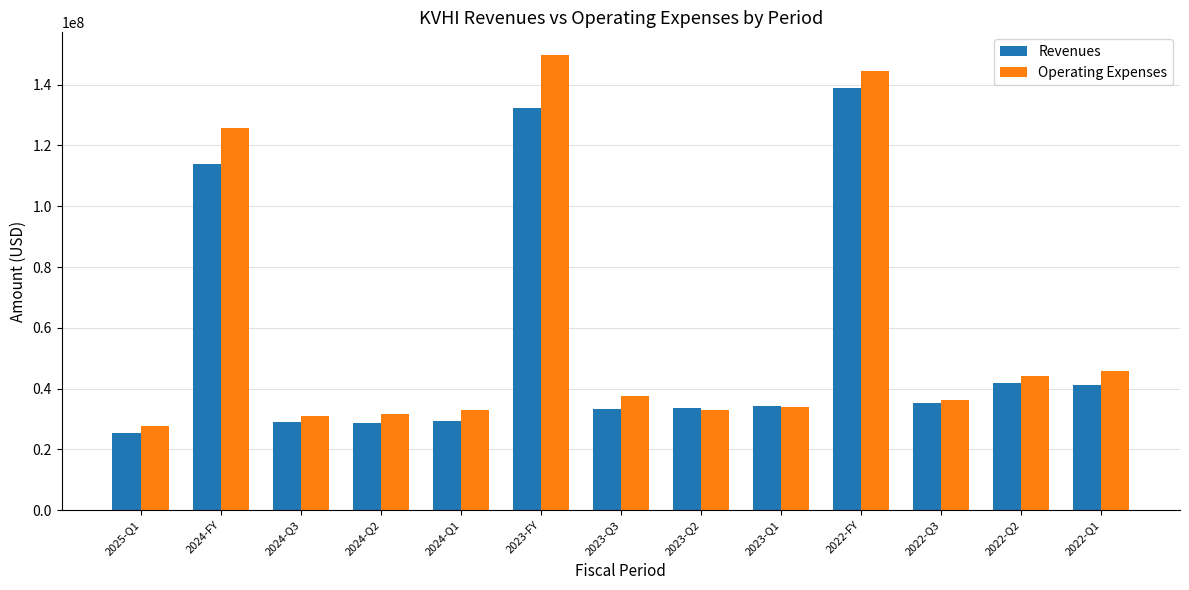

What are all the series names shown in the legend?

Revenues, Operating Expenses